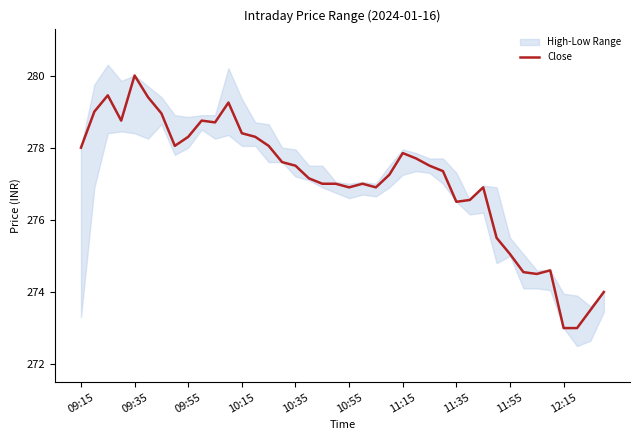

The Close series shows 444.8 at 09:55. True or false?

False